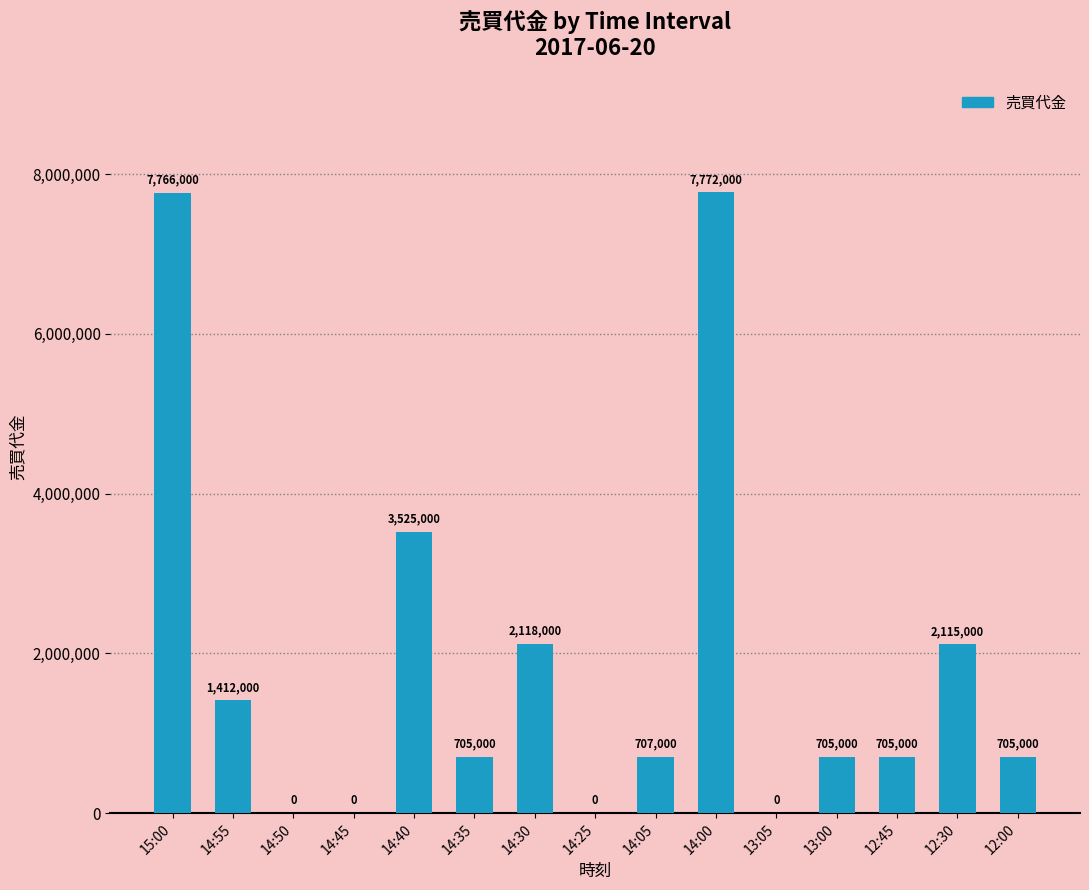

Reading left to right, transcribe all the data shown in this chart.

15:00=7766000	14:55=1412000	14:50=0	14:45=0	14:40=3525000	14:35=705000	14:30=2118000	14:25=0	14:05=707000	14:00=7772000	13:05=0	13:00=705000	12:45=705000	12:30=2115000	12:00=705000